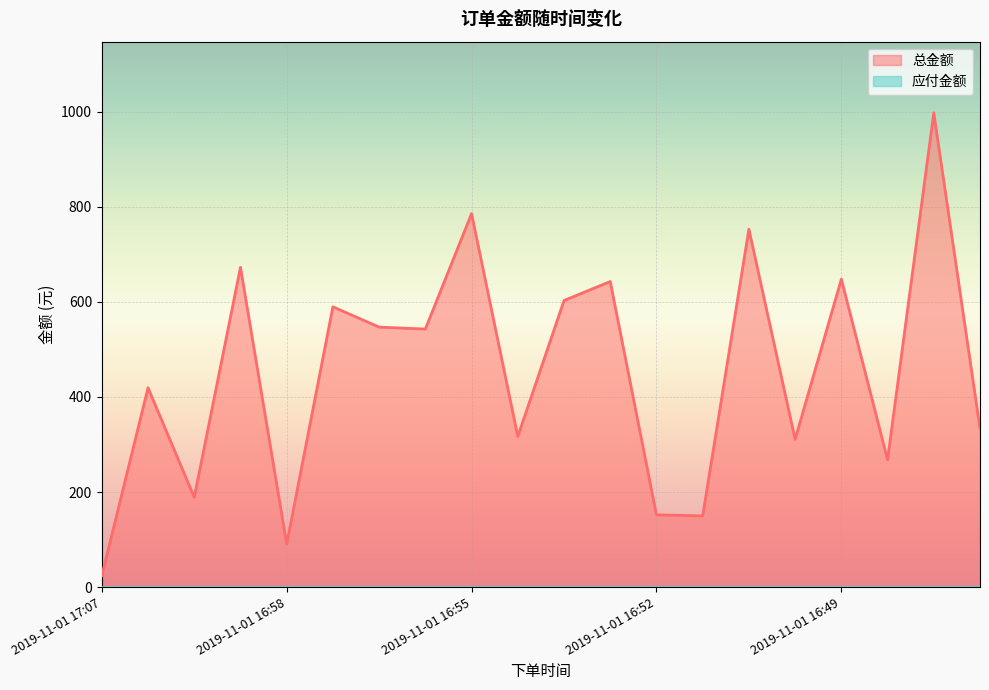

What is the maximum value shown in the chart?

998.0